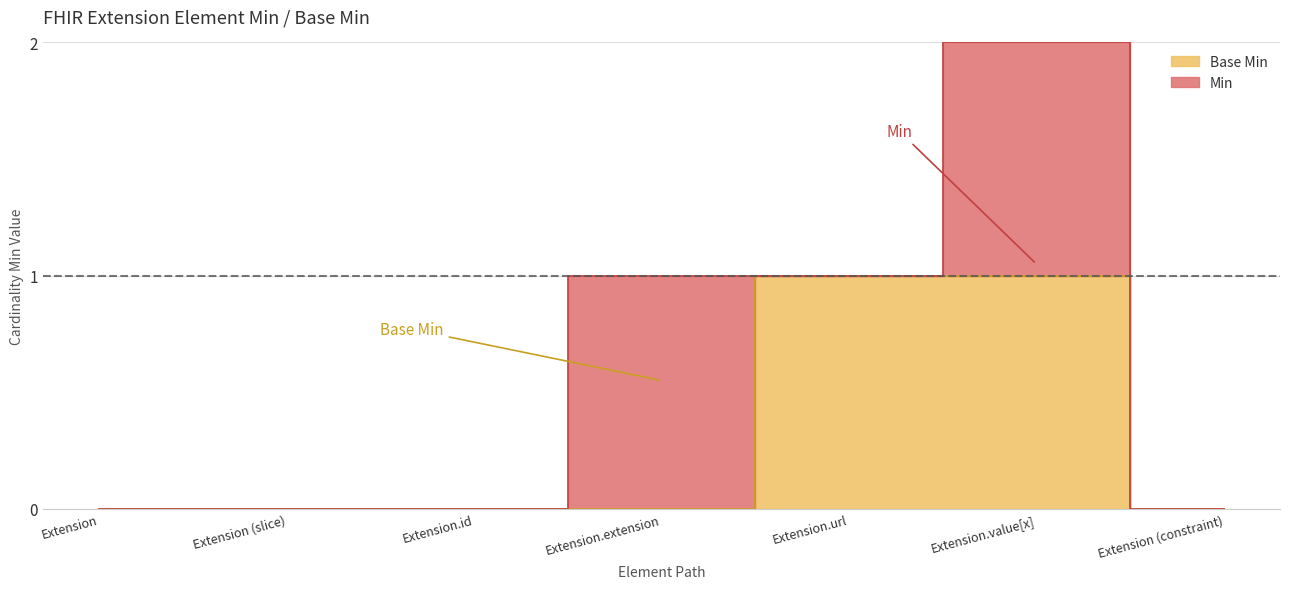

Count the values in the range 0 to 1.

7